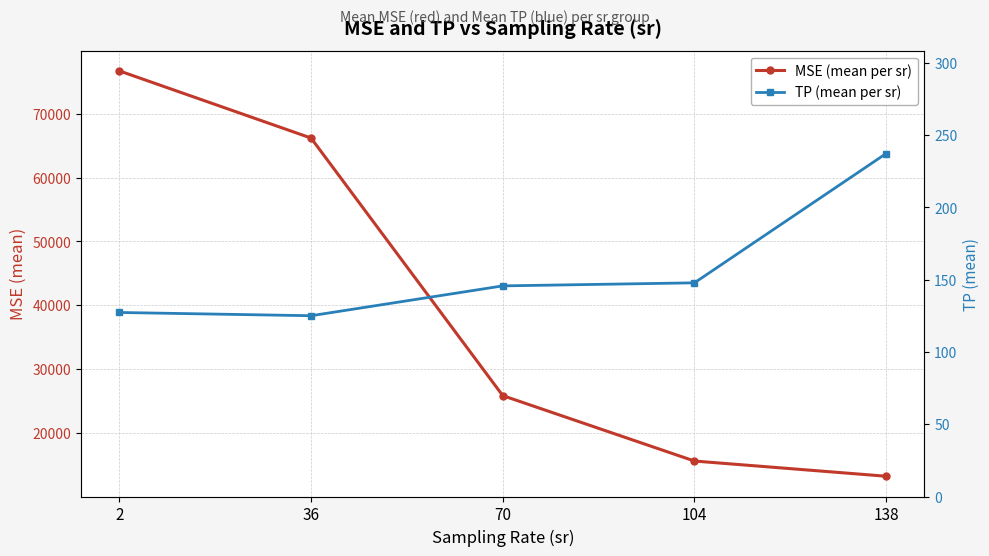

List the series in order of their overall mean, highest first.

MSE (mean per sr), TP (mean per sr)